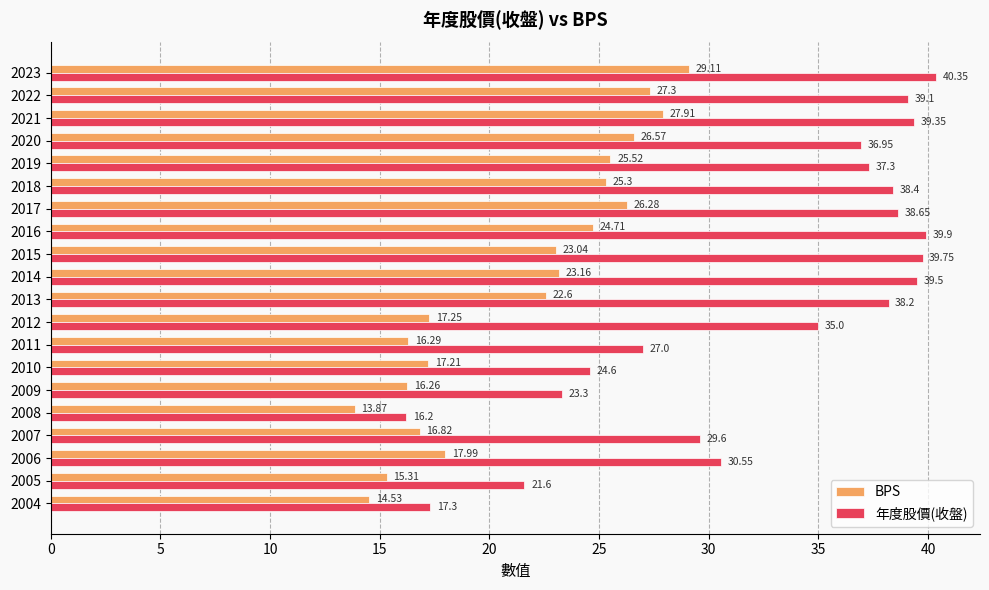

Which series has the largest range (max minus min)?

年度股價(收盤)